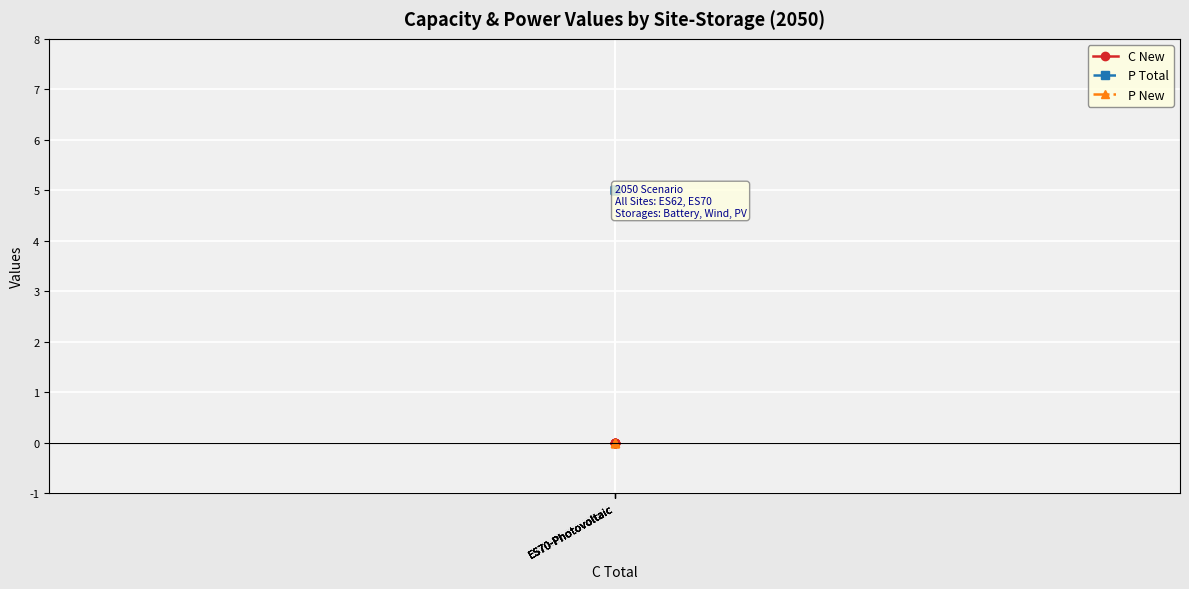

What are all the series names shown in the legend?

C New, P Total, P New